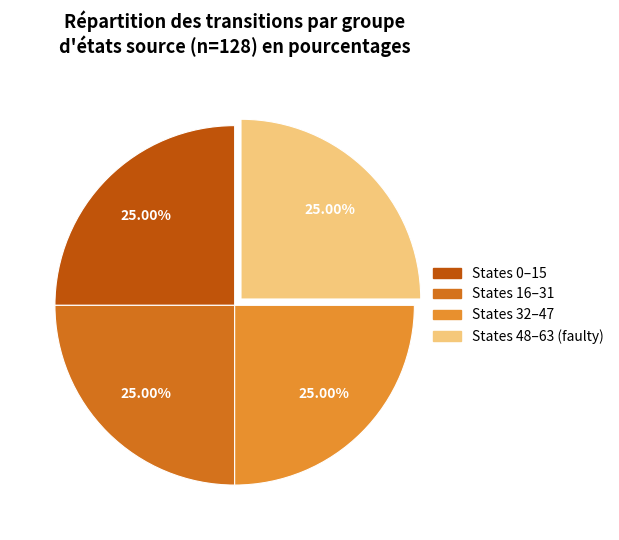

How many segments does this pie chart have?

4